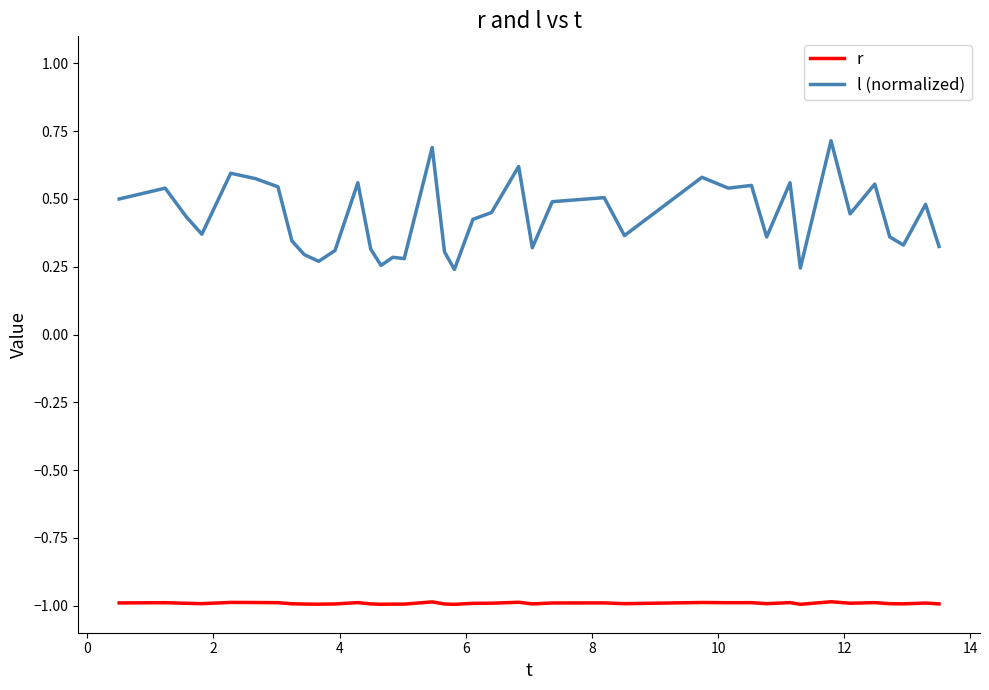

Rank the series by their maximum value, from lowest to highest.

r, l (normalized)